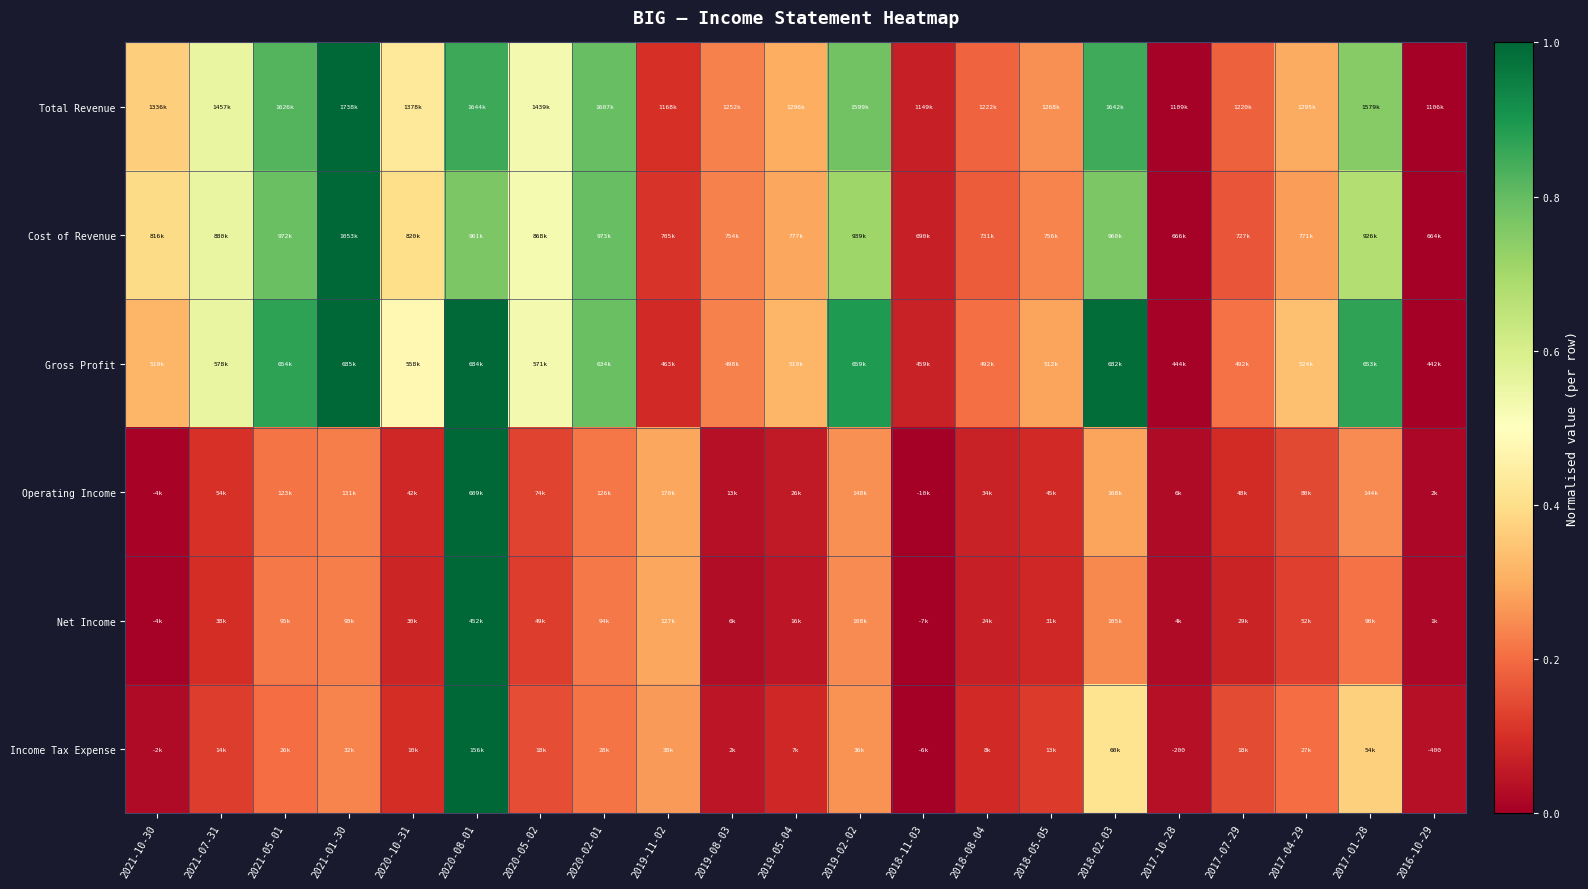

What is the total value across all series at 2020-10-31?

1.6